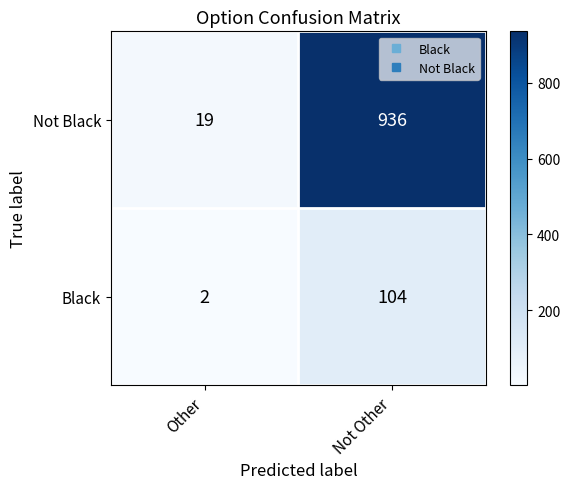

Rank the series by their average value, from highest to lowest.

Not Black, Black